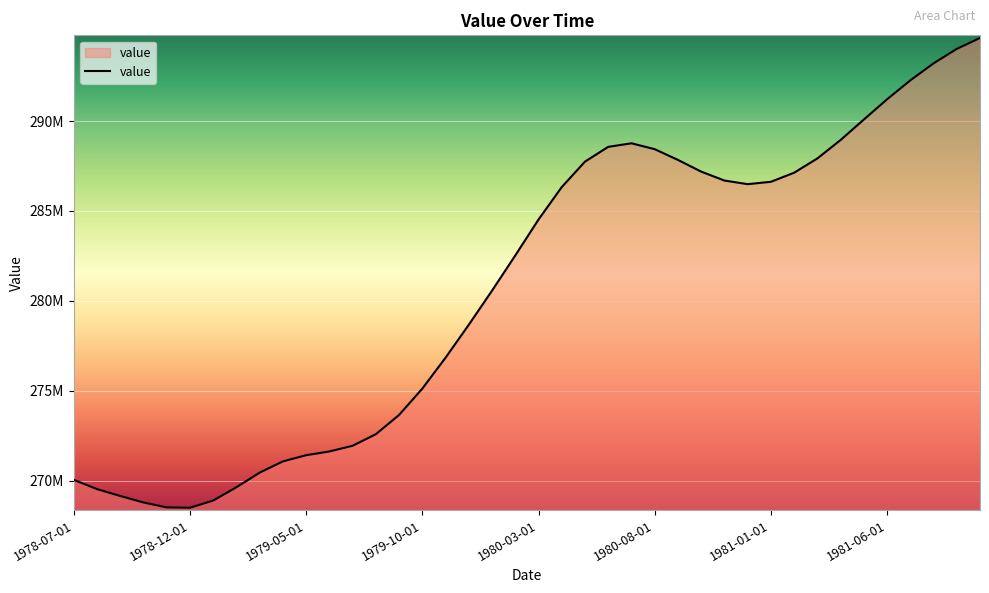

Reading left to right, transcribe all the data shown in this chart.

270047483.0	269531084.5	269148994.7	268788840.9	268514044.2	268495604.7	268894394.6	269634788.1	270446891.6	271071989.3	271416302.5	271624687.3	271941525.9	272584480.6	273655720.9	275118281.5	276840294.7	278671876.1	280567101.5	282523906.6	284521394.0	286325706.2	287740837.4	288562841.5	288760162.0	288433396.7	287836616.6	287186141.8	286689755.6	286487583.6	286619800.2	287123650.3	287918421.4	288943025.1	290081284.2	291205013.5	292259963.6	293202875.2	294008543.2	294616224.8